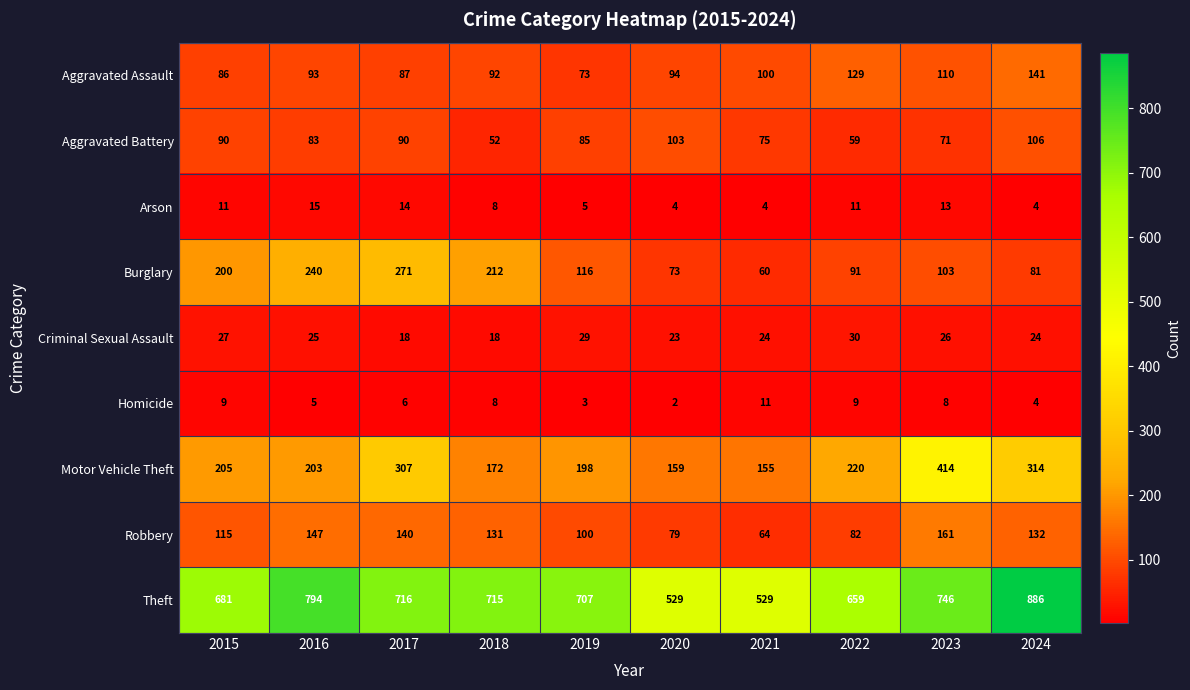

True or false: Burglary has a value of 21 at 2023.

False